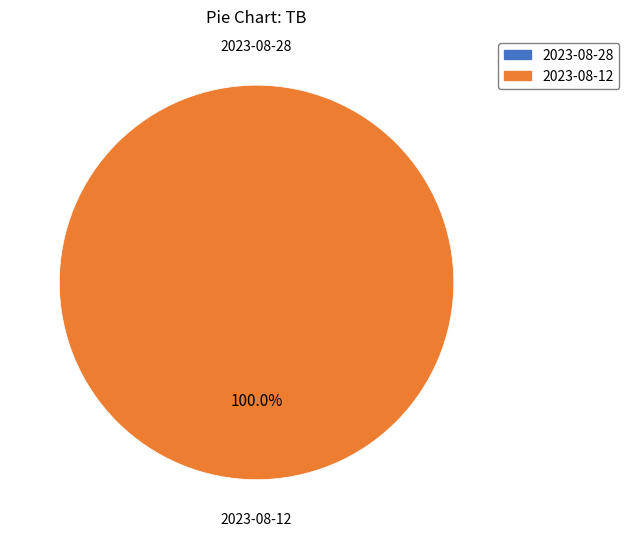

To the nearest percent, what percentage of the pie is 2023-08-12?

100%